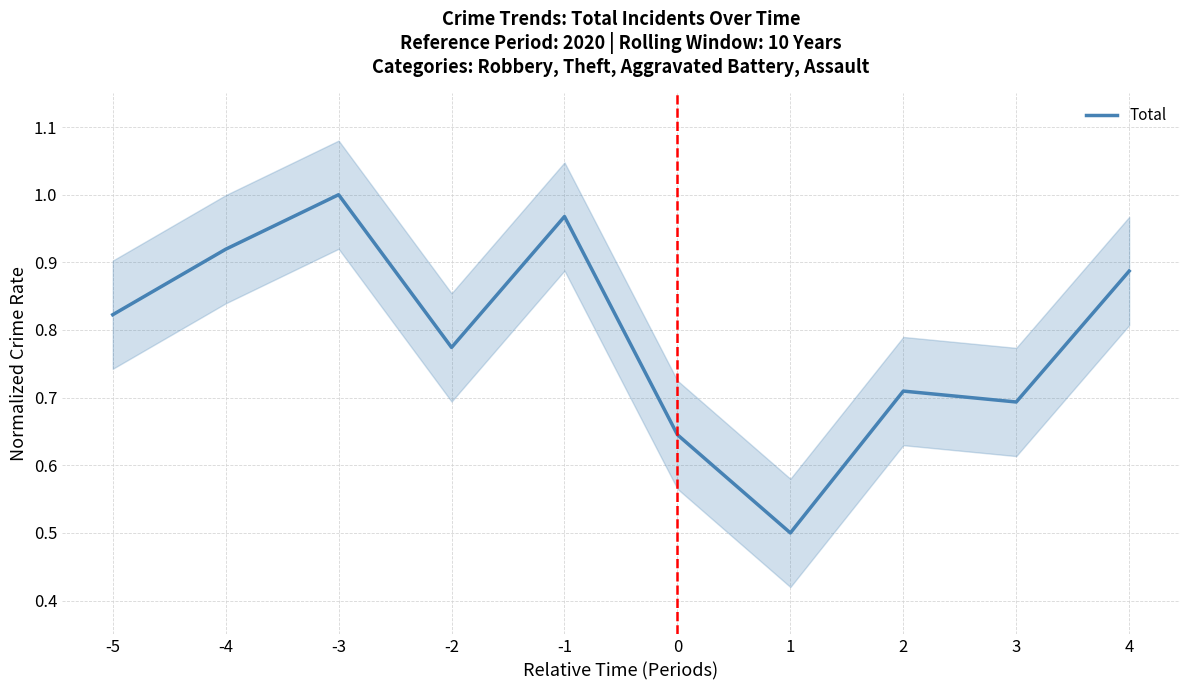

What value does the data have at 4?

0.9